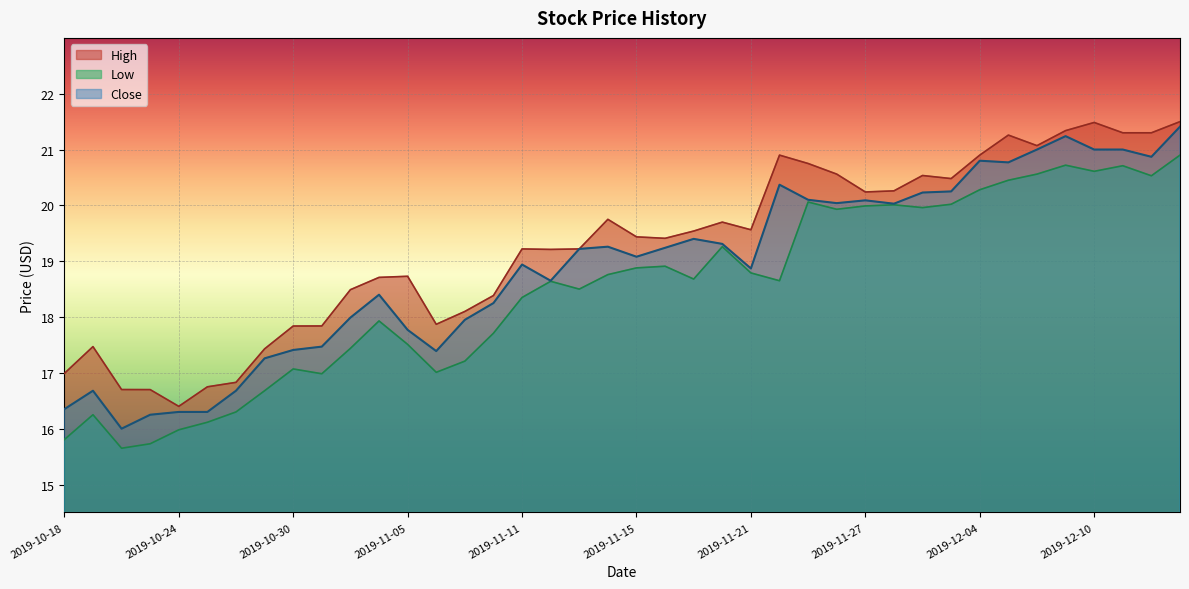

At which label is Low closest to 18?

2019-11-04